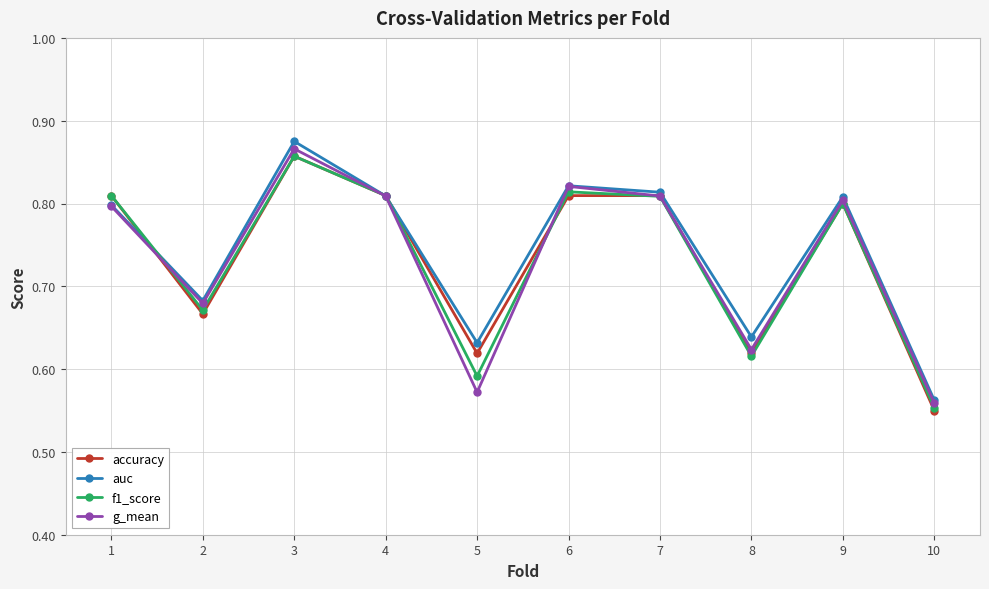

At which label is accuracy closest to 0?

10